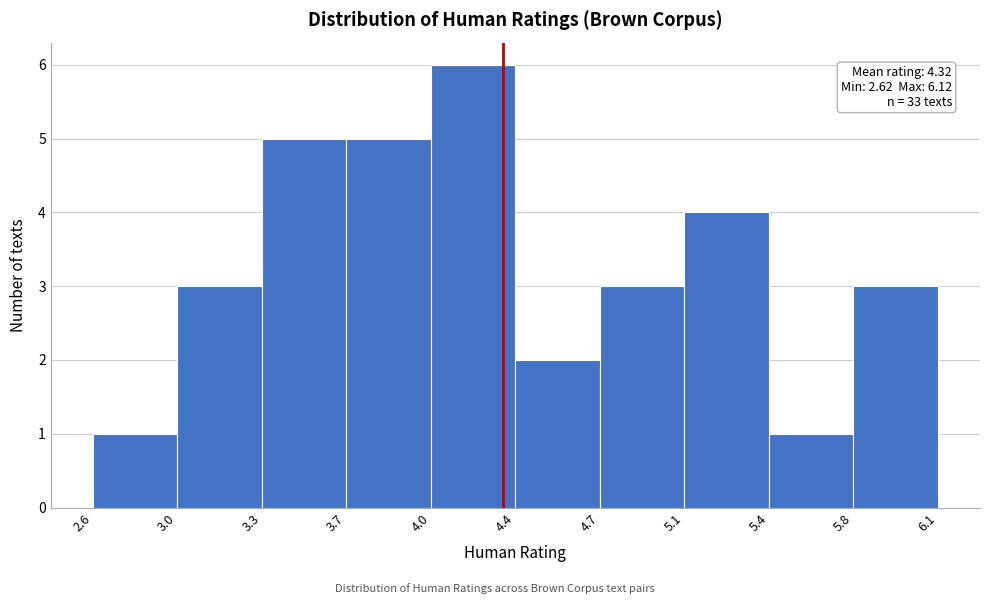

Over which range of the x-axis is the bar tallest?

4.0 to 4.4